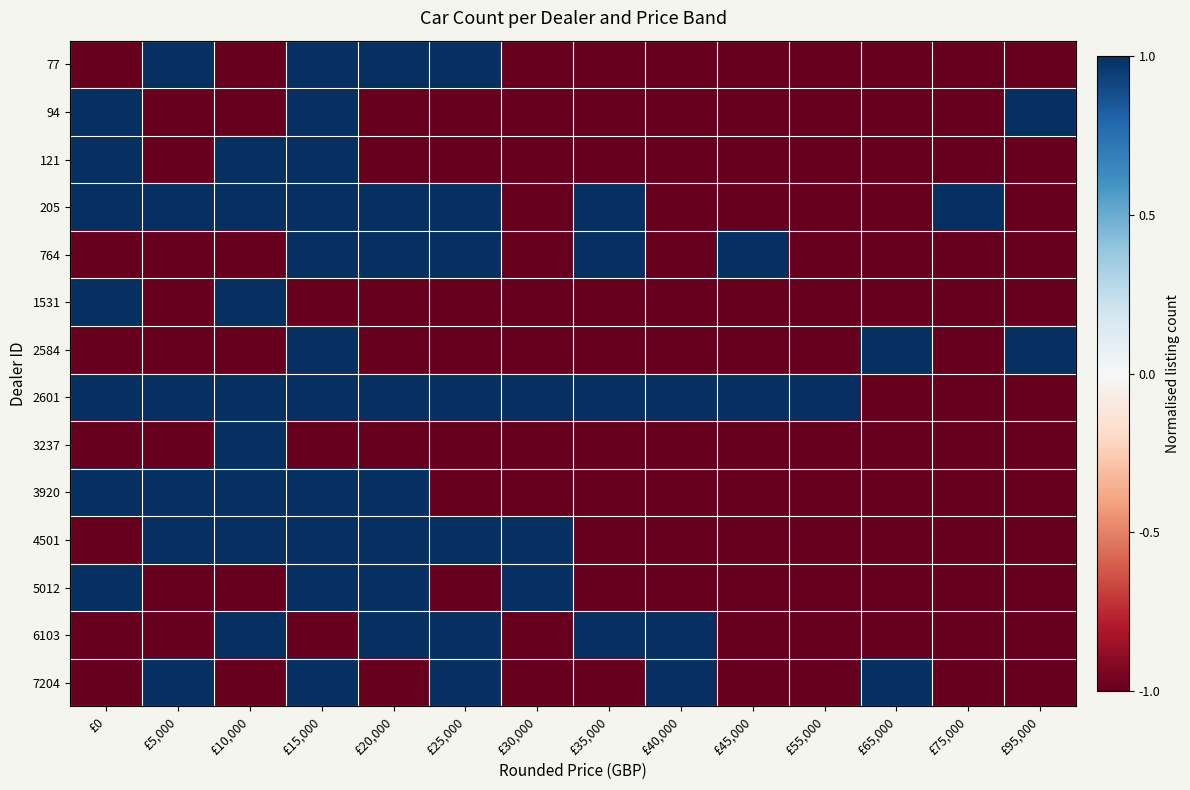

Which label corresponds to the largest value in the chart?

£5,000